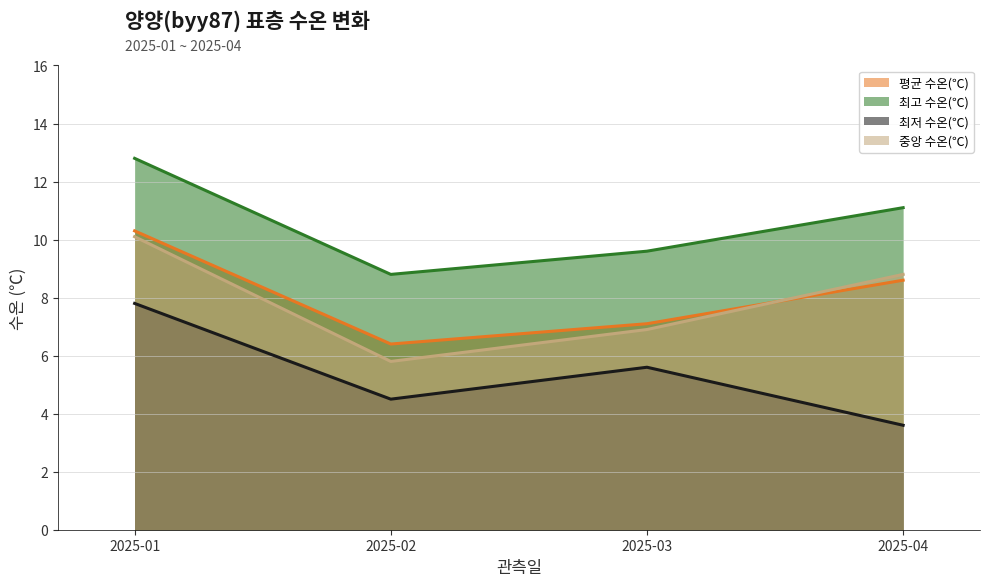

Is it true that 최저 수온(℃) equals 5.6 at 2025-03?

True